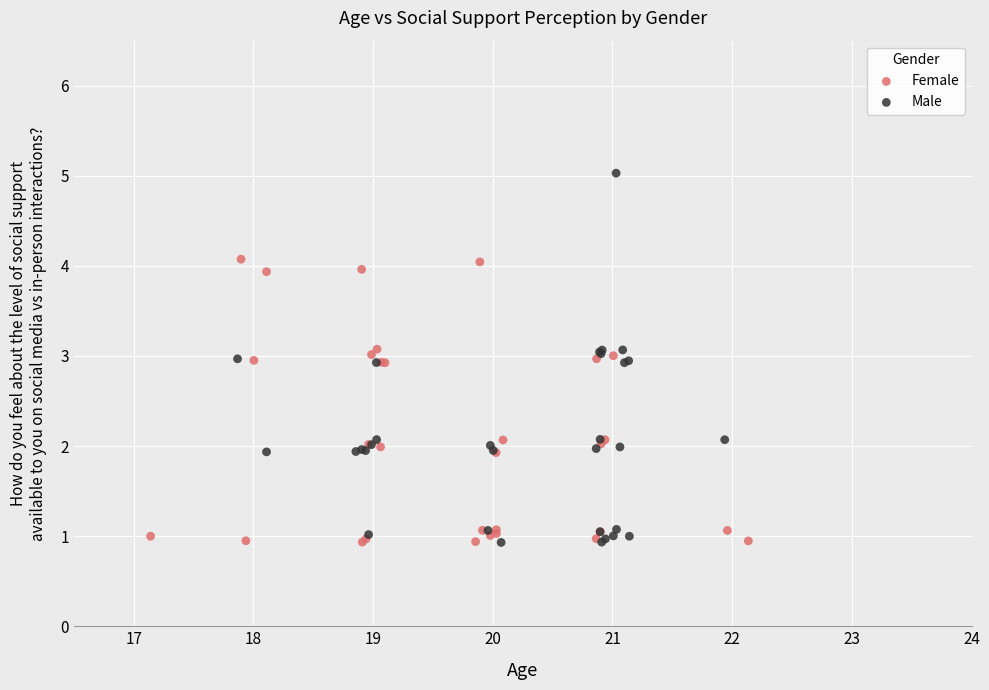

Which series contains the highest Y value?

Male